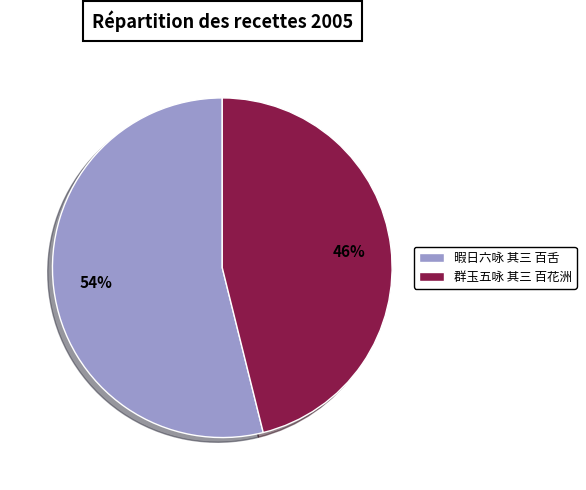

Which slice is the largest?

暇日六咏 其三 百舌